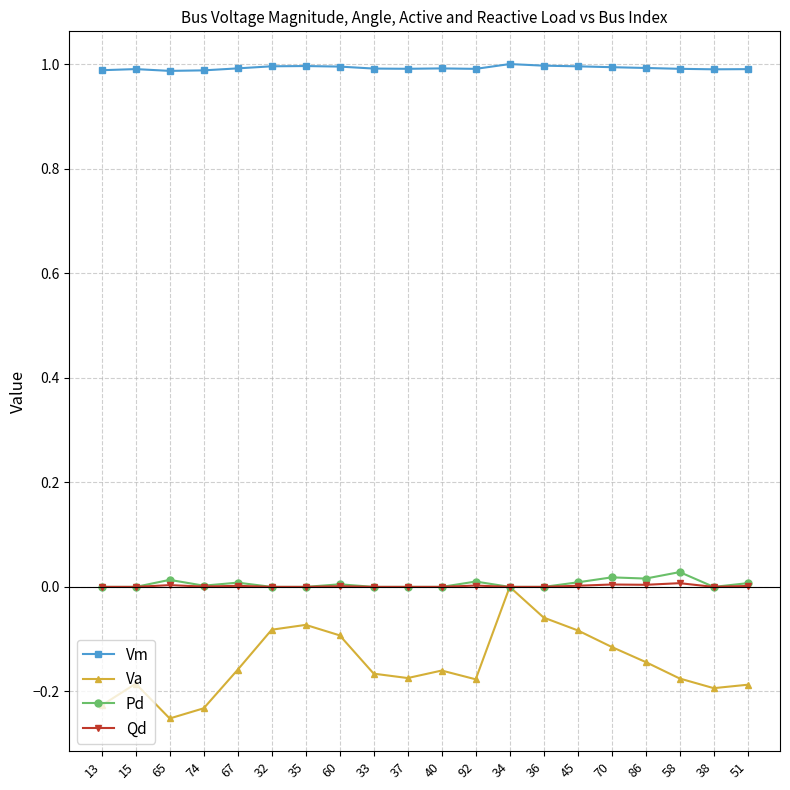

What is the difference between the highest and lowest values at 34?

1.0